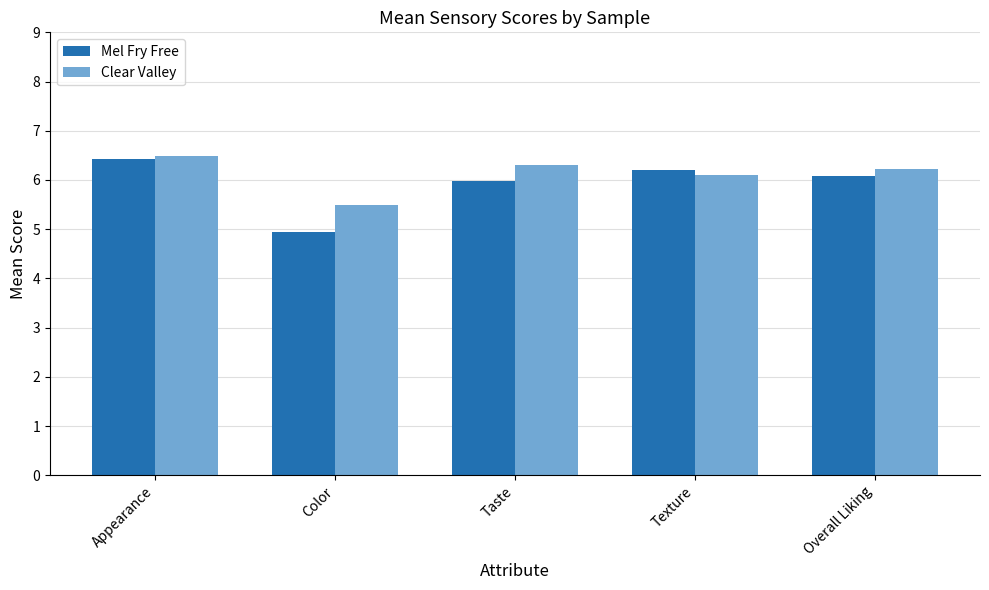

What is the difference between the Clear Valley values at Overall Liking and Taste?

0.1